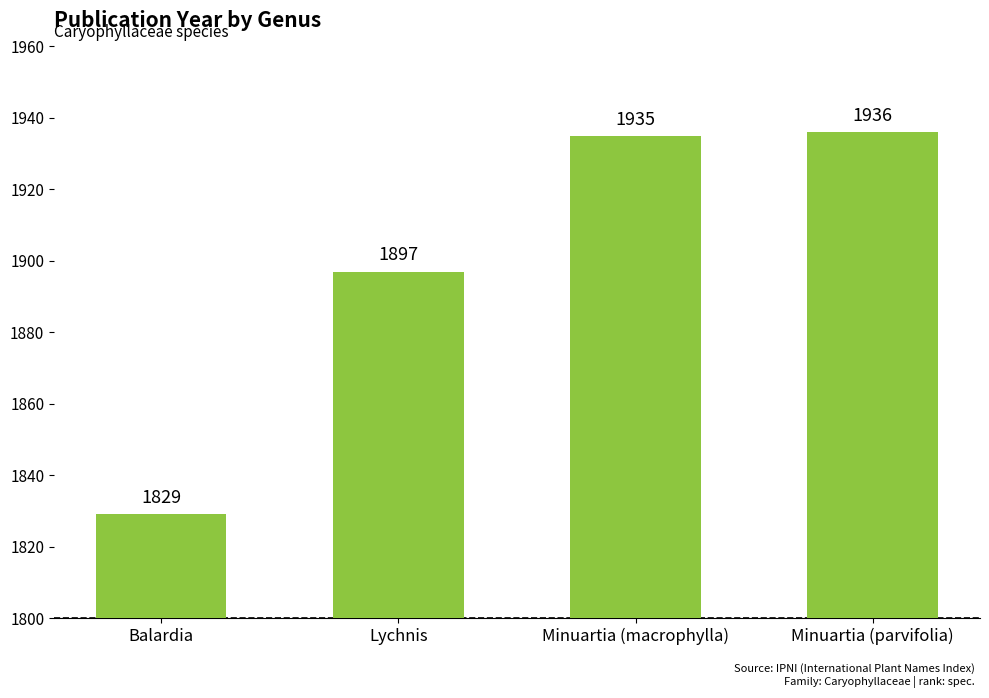

How many values are below 1935?

2